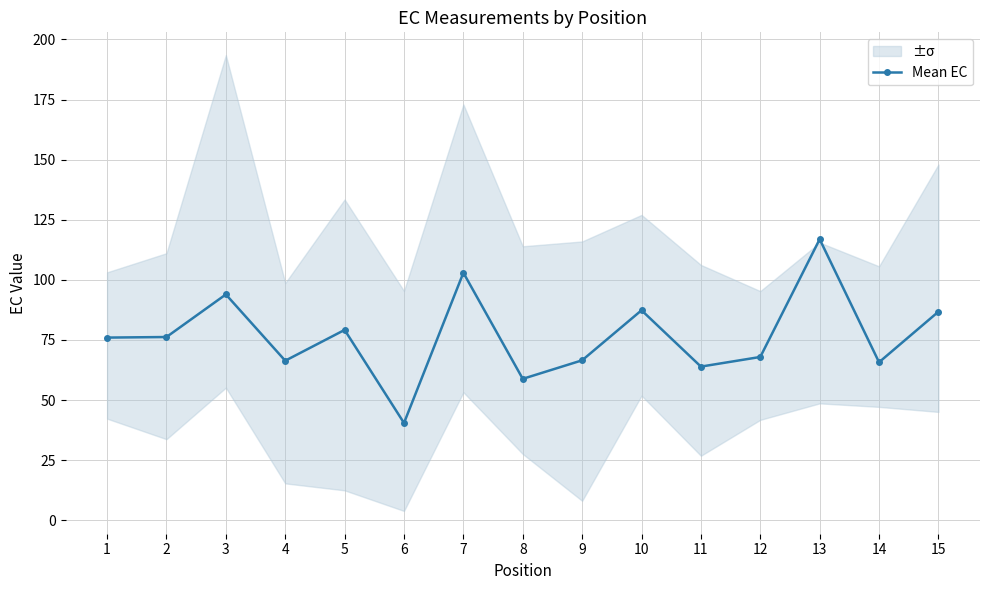

Which has a higher value, 7 or 1?

7